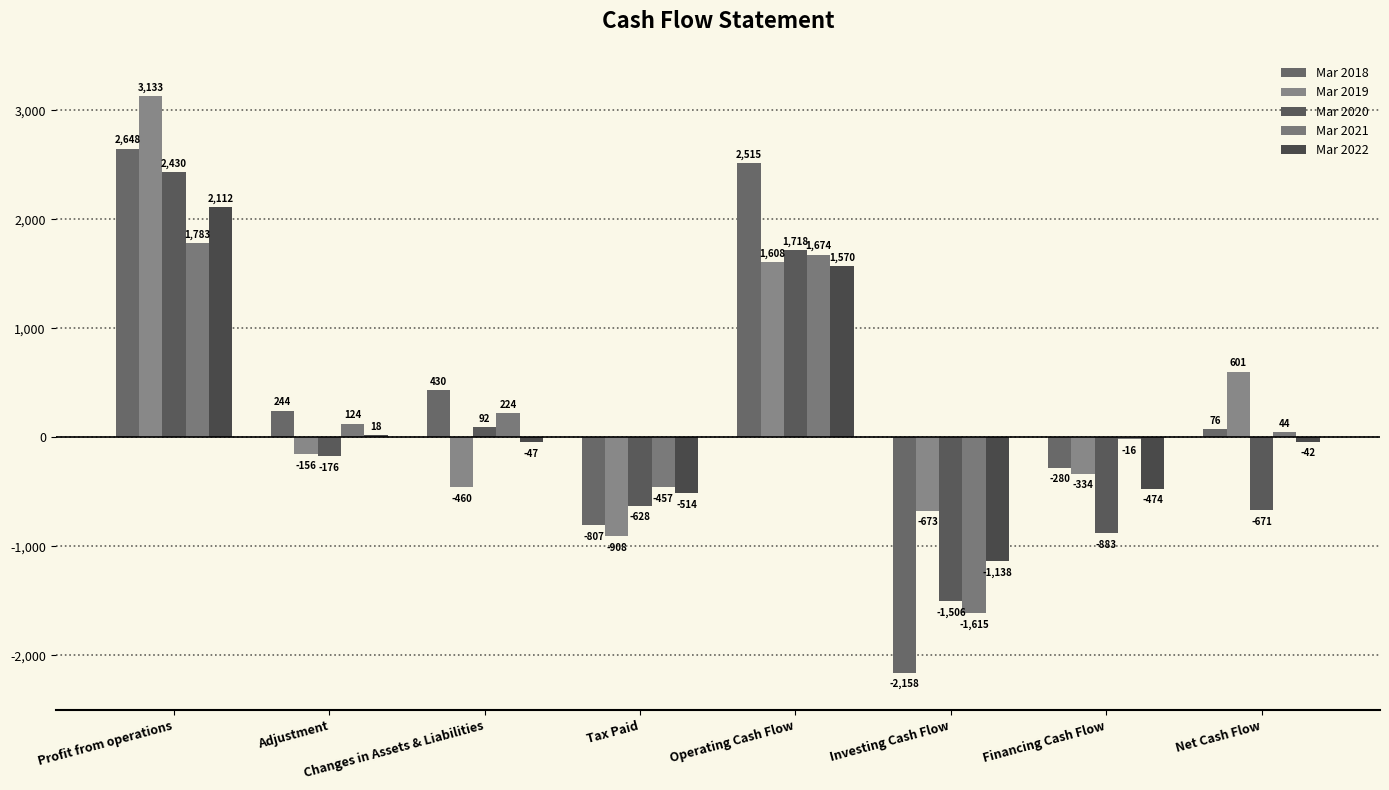

Is it true that Mar 2020 equals -1286.0 at Financing Cash Flow?

False